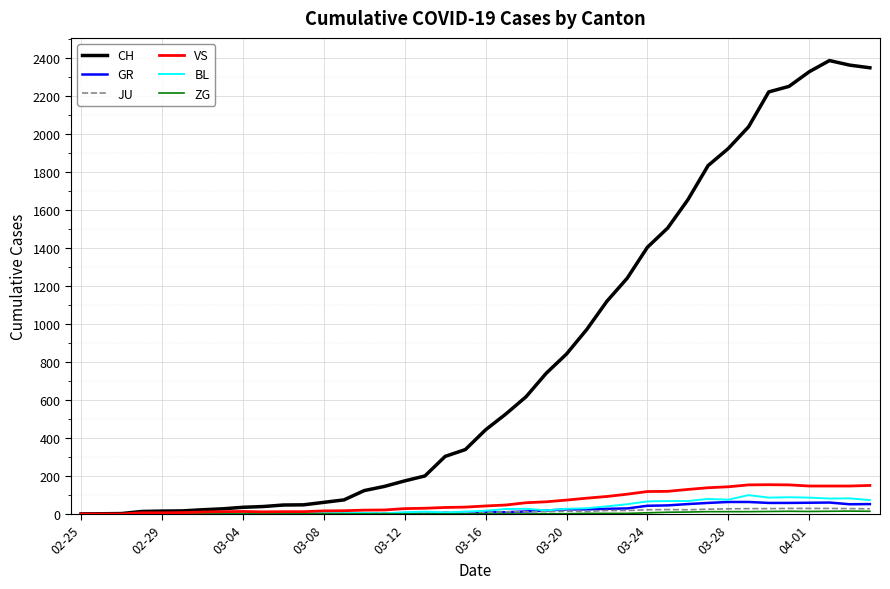

What is the greatest value displayed?

2387